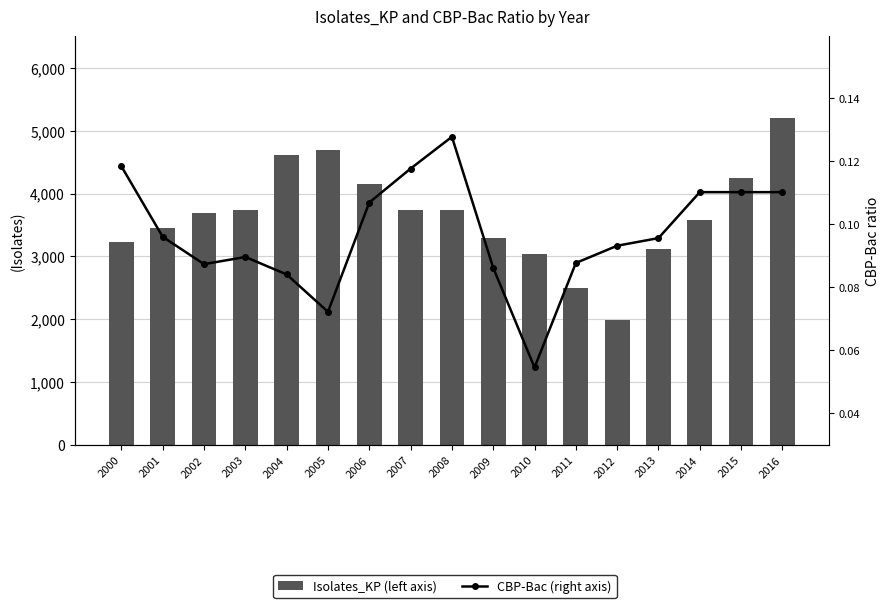

Rank the series by their average value, from highest to lowest.

Isolates_KP (left axis), CBP-Bac (right axis)